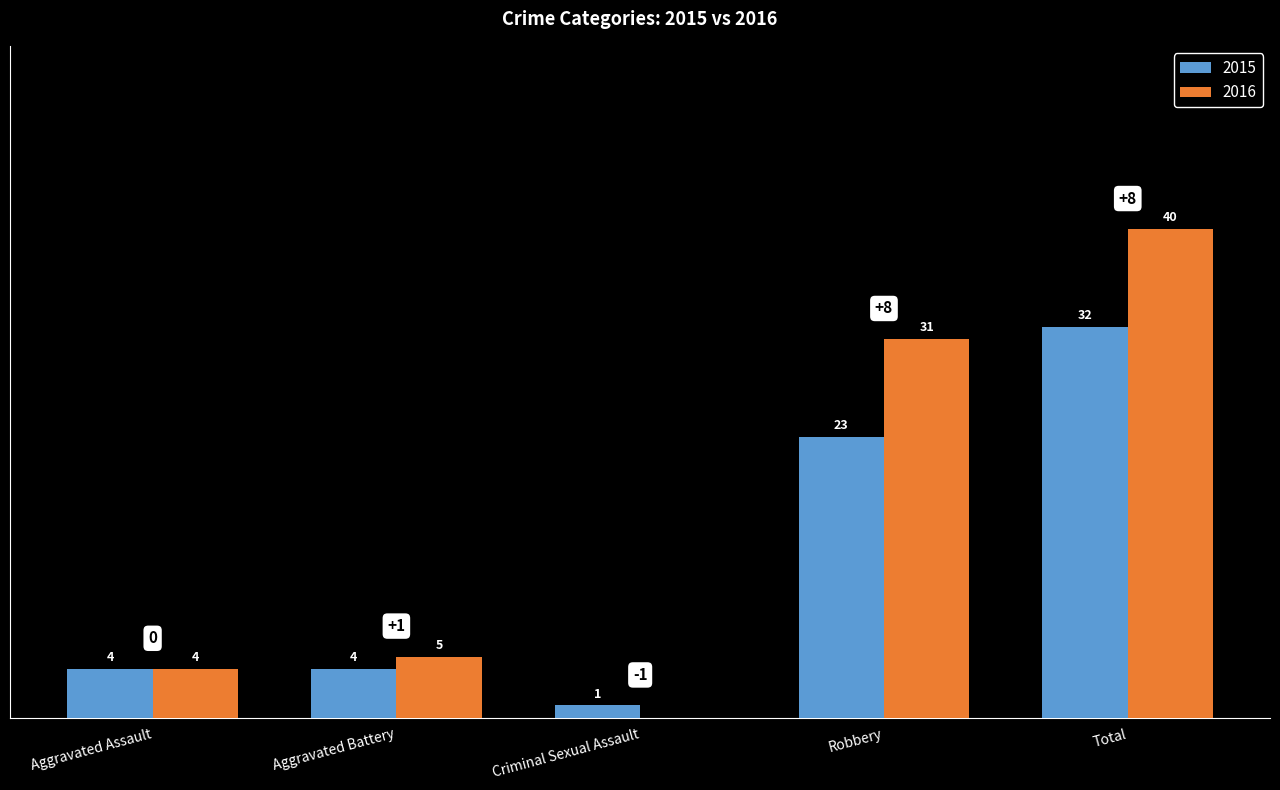

Are the bars horizontal?

No